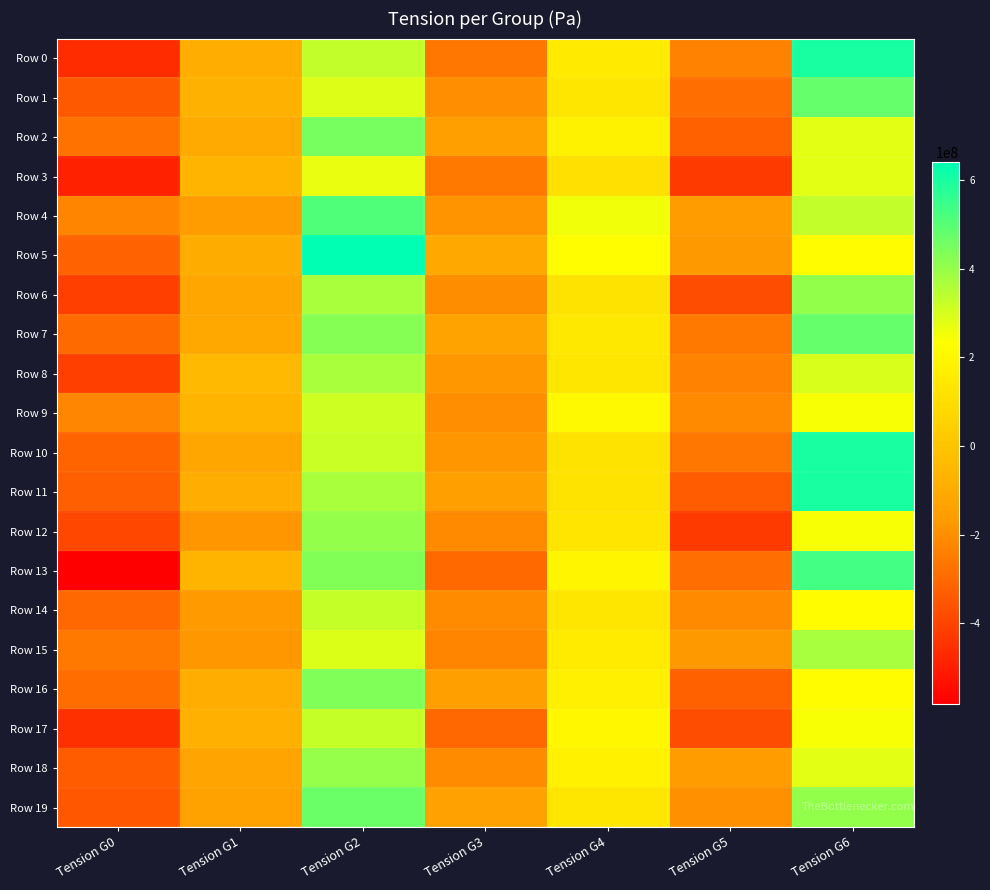

How many series are shown in this chart?

20